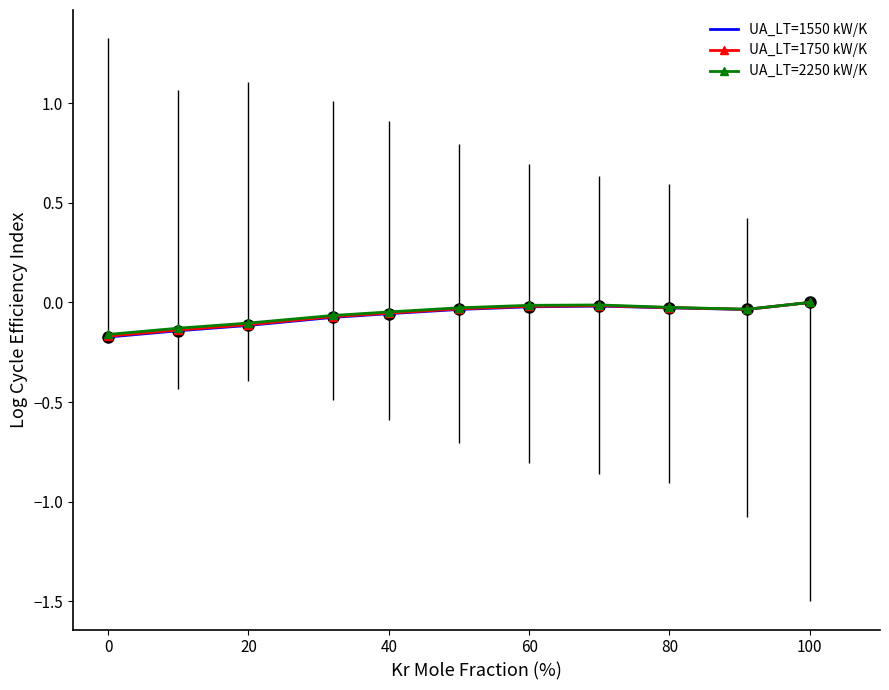

The UA_LT=1750 kW/K series shows -0.1 at 100. True or false?

False